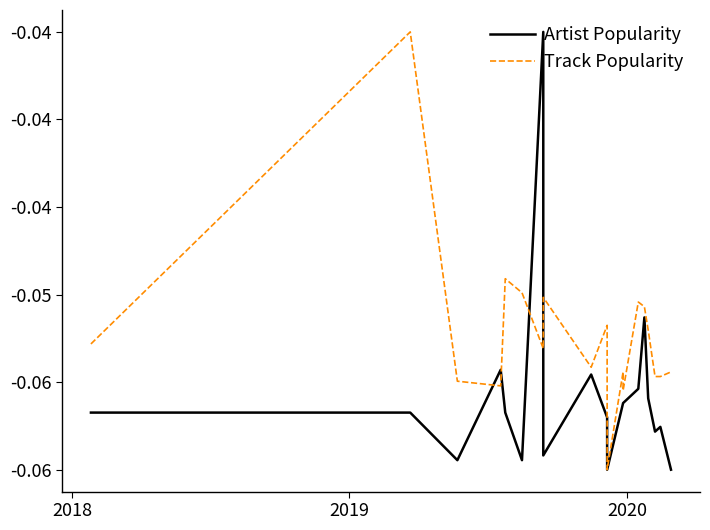

How many lines are shown in the chart?

2